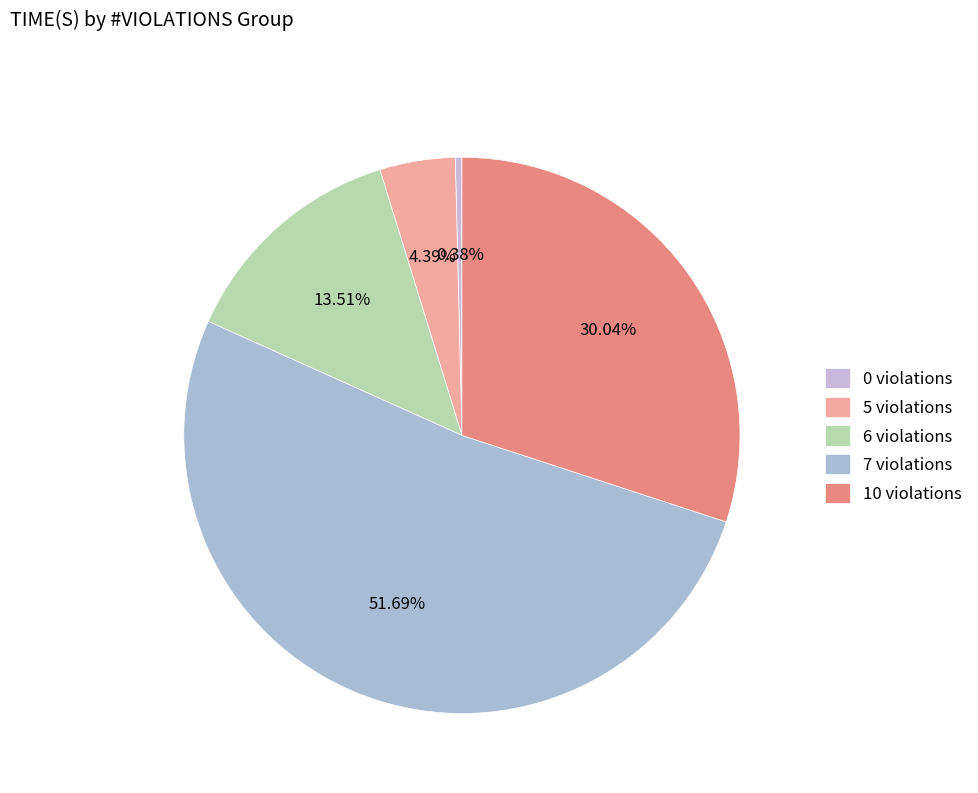

To the nearest percent, what percentage of the pie is 10 violations?

30%